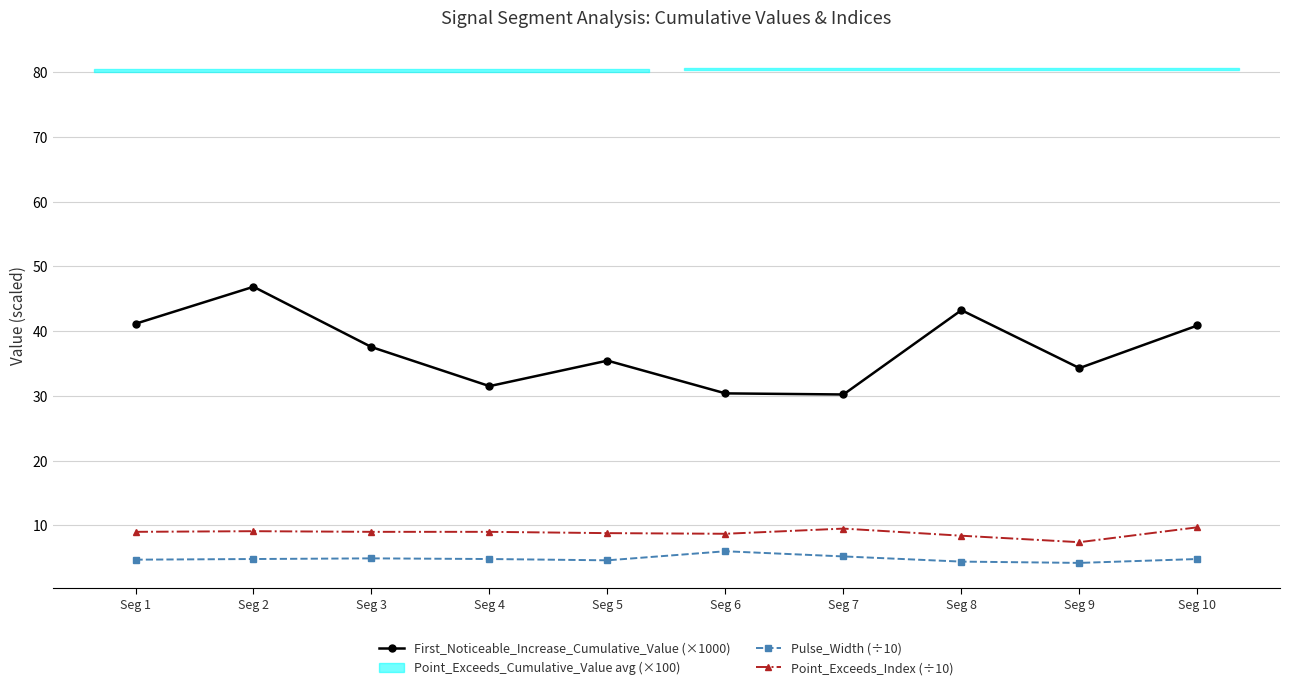

Which series has the largest range (max minus min)?

First_Noticeable_Increase_Cumulative_Value (×1000)